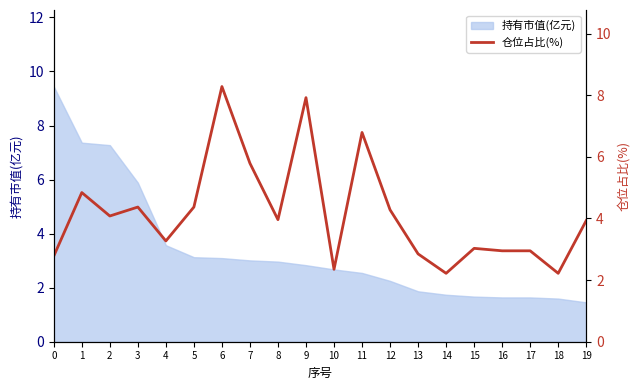

What is the approximate value at 6?

8.3